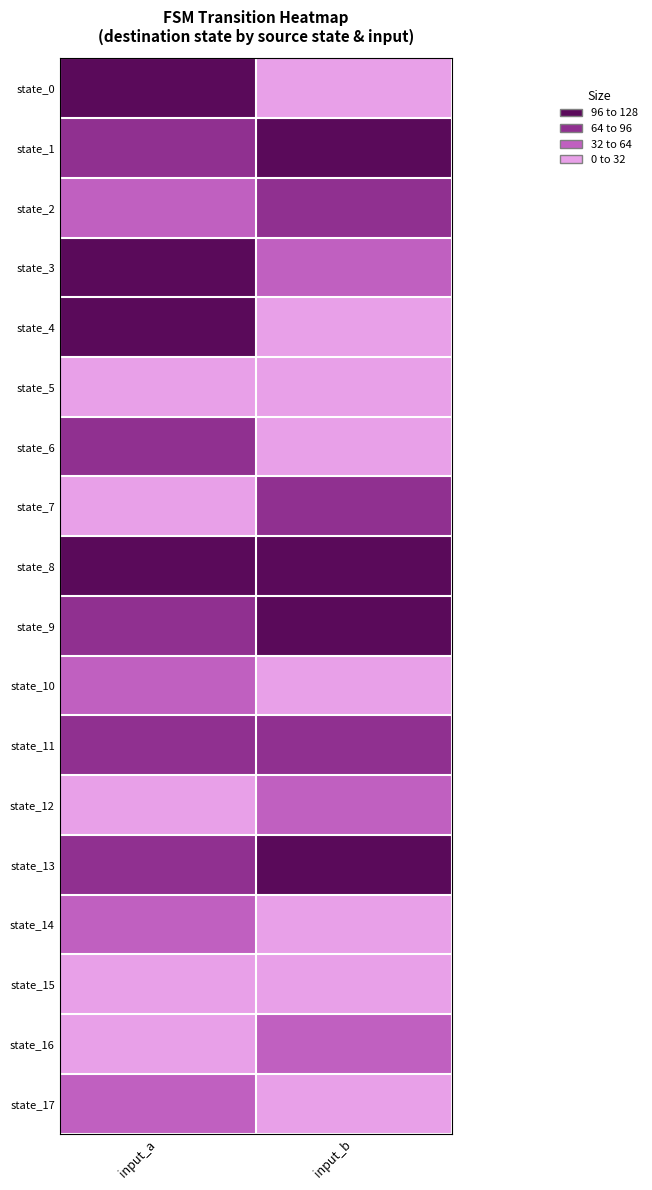

Which series has the largest range (max minus min)?

state_0